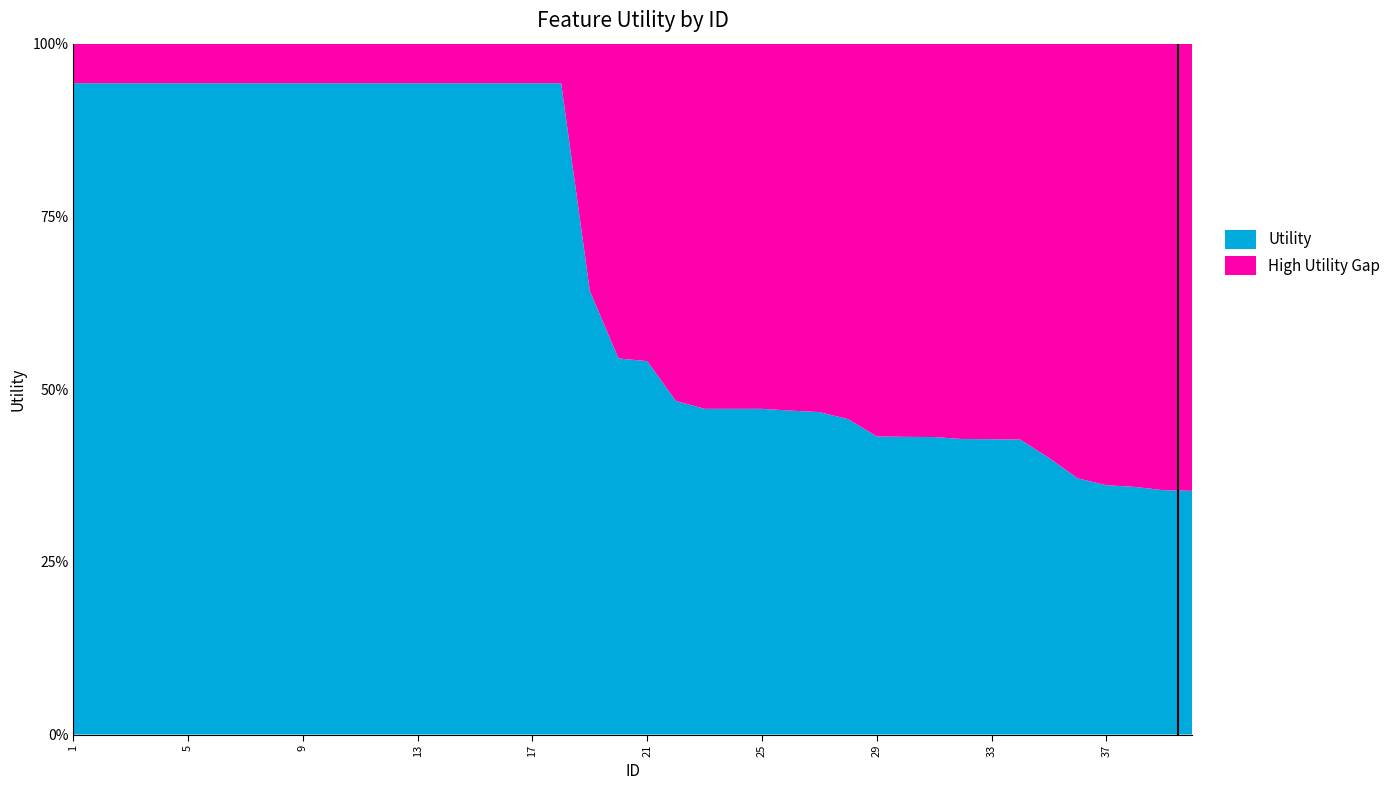

Reading left to right, extract all data points from this chart.

1.4	1.4	1.4	1.4	1.4	1.4	1.4	1.4	1.4	1.4	1.4	1.4	1.4	1.4	1.4	1.4	1.4	1.4	1.0	0.8	0.8	0.7	0.7	0.7	0.7	0.7	0.7	0.7	0.6	0.6	0.6	0.6	0.6	0.6	0.6	0.6	0.5	0.5	0.5	0.5